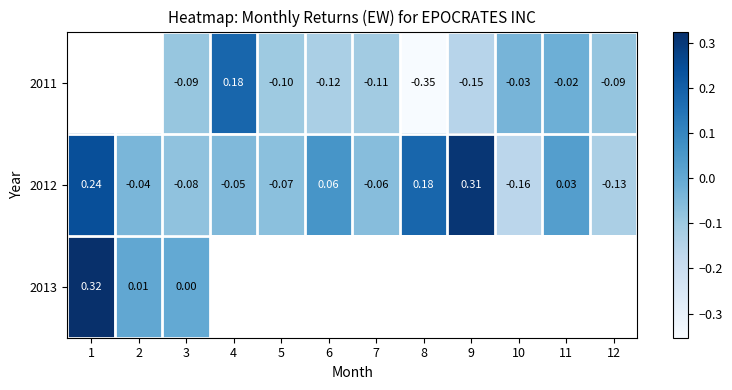

How many positive values does the 2012 series have?

5